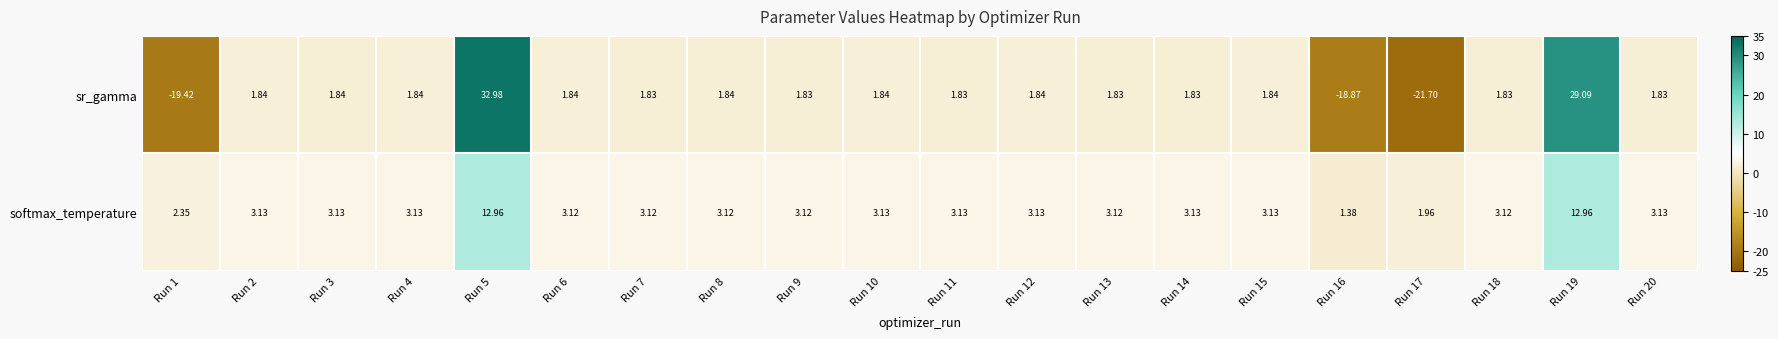

Which series changed the most between Run 11 and Run 13?

softmax_temperature